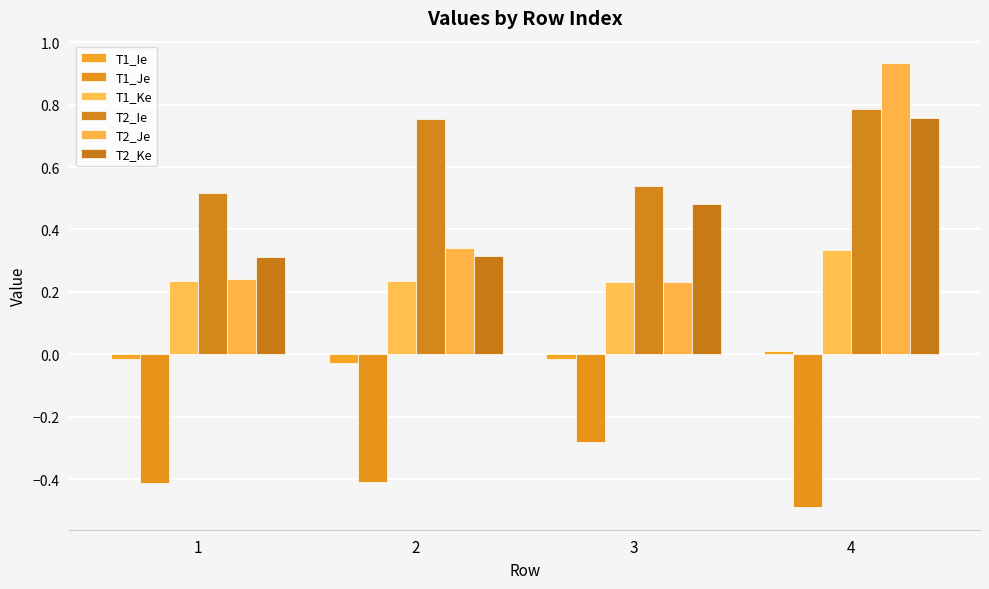

Does the chart contain any negative values?

Yes